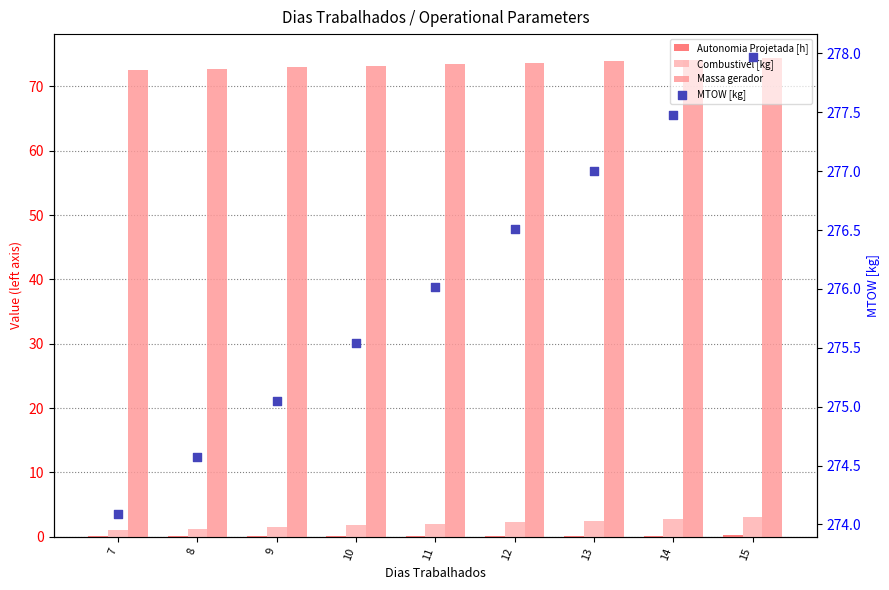

Is the value of Combustivel [kg] at 9 greater than the value of Massa gerador at 7?

No